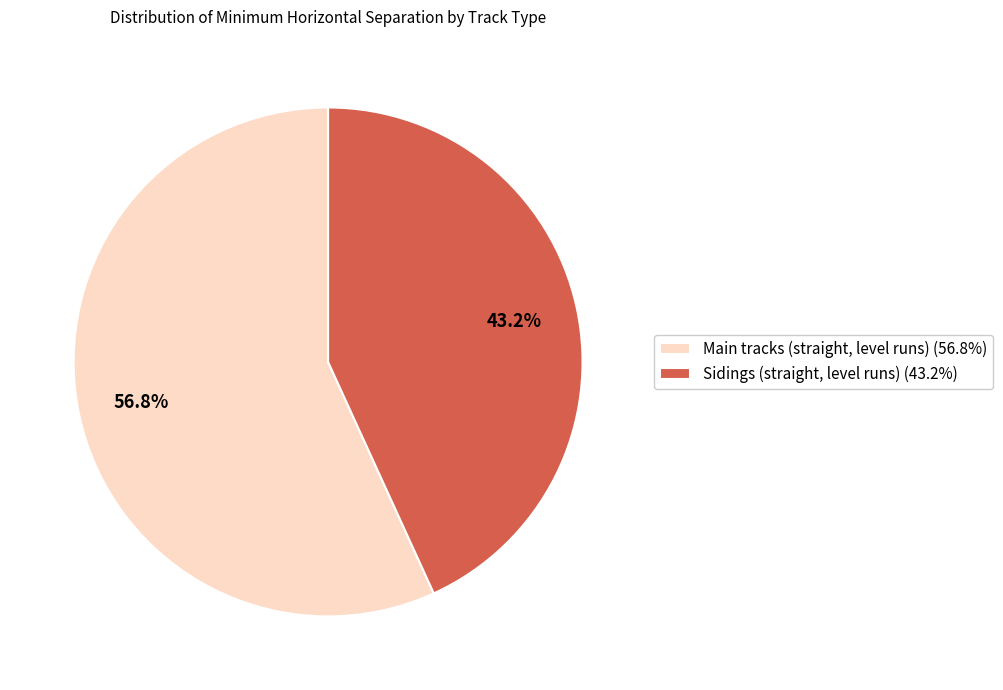

Is it true that Sidings (straight, level runs) is 30% of the pie?

False